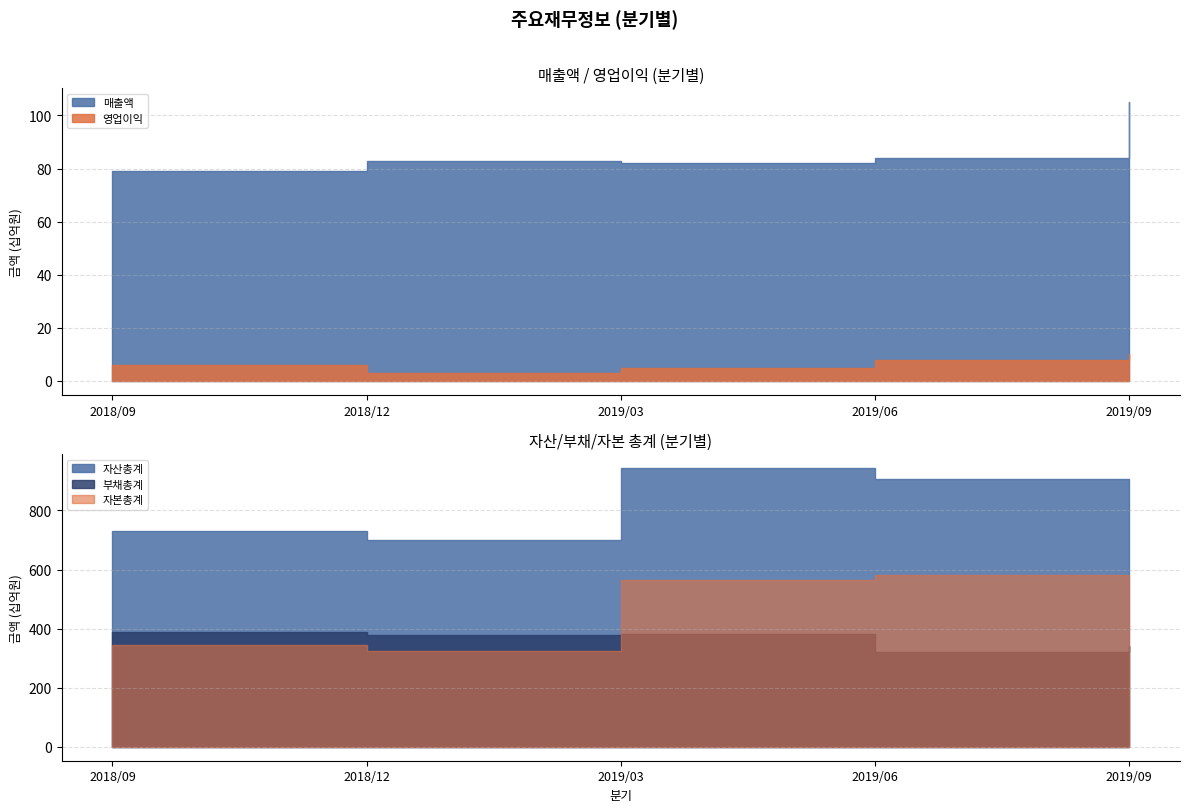

What is the greatest value displayed?

944